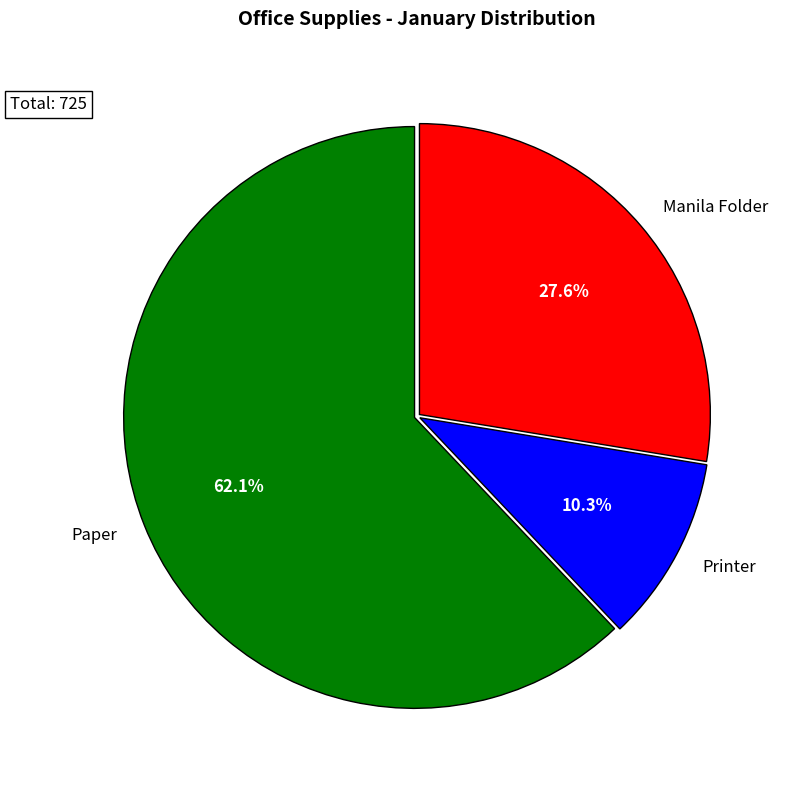

What percentage is the Paper slice, to the nearest percent?

62%